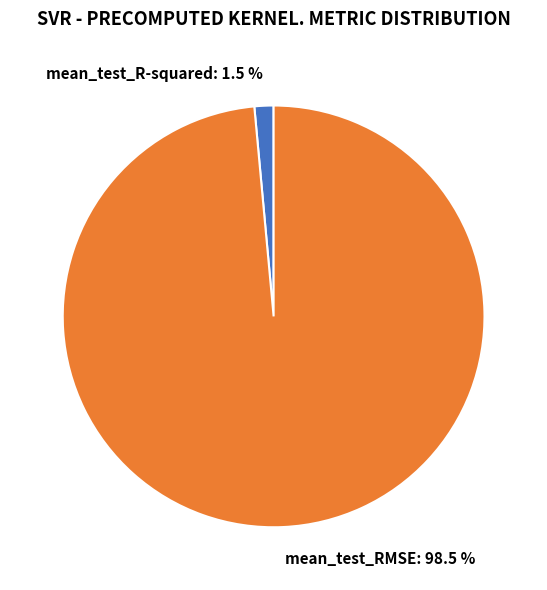

Does mean_test_R-squared represent more than half of the total?

No